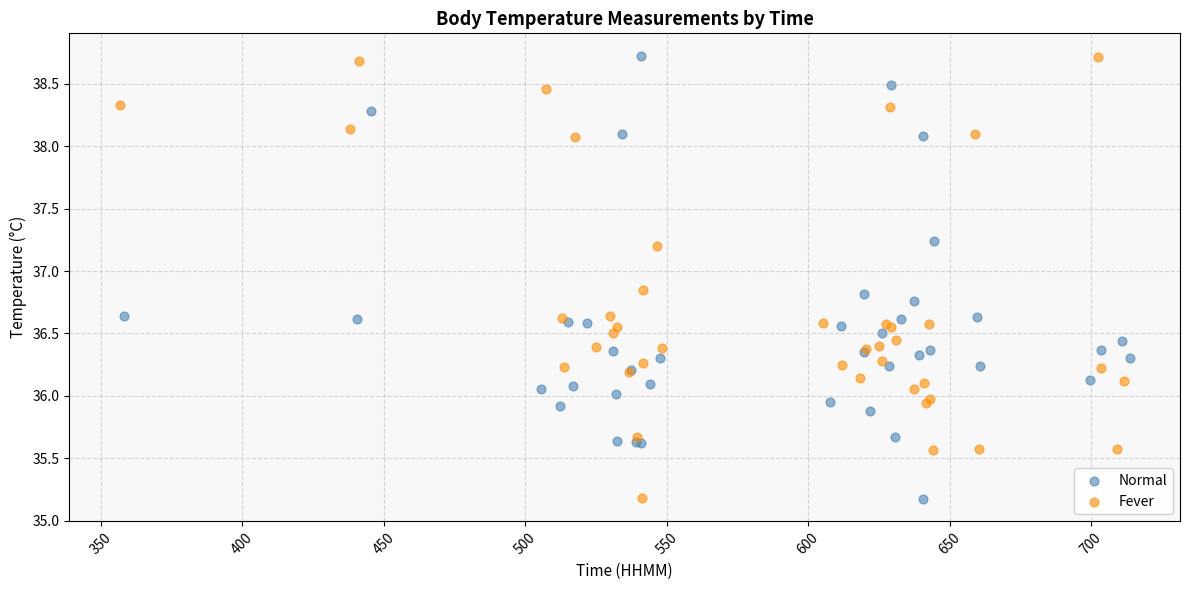

What are all the series names shown in the legend?

Normal, Fever